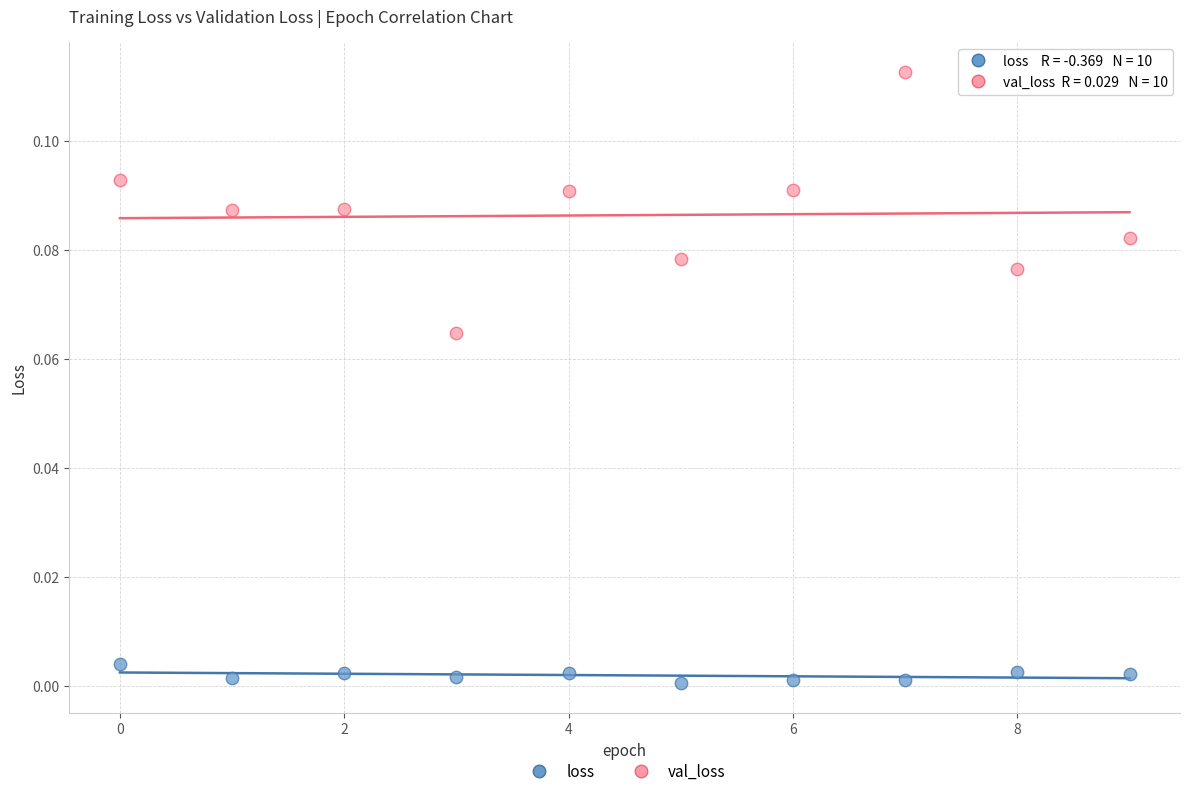

Which series contains the highest Y value?

val_loss